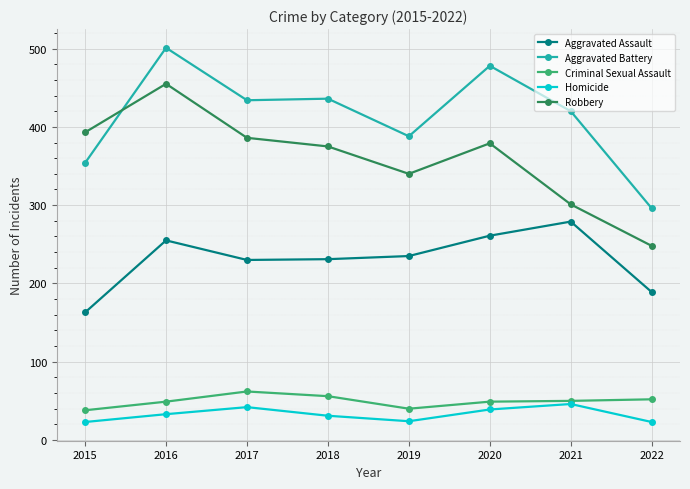

In Homicide, how many points are higher than both neighbors (excluding endpoints)?

2